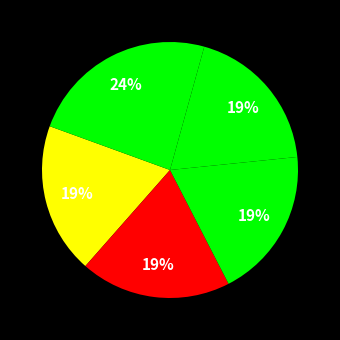

Does any single category account for the majority?

No